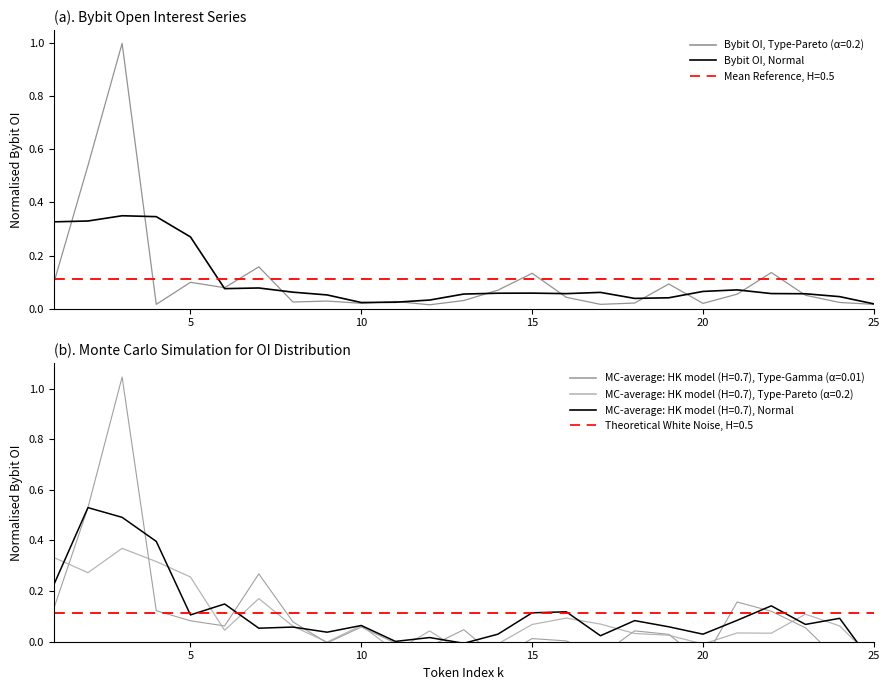

How many points are higher than both their immediate neighbors (excluding endpoints)?

5